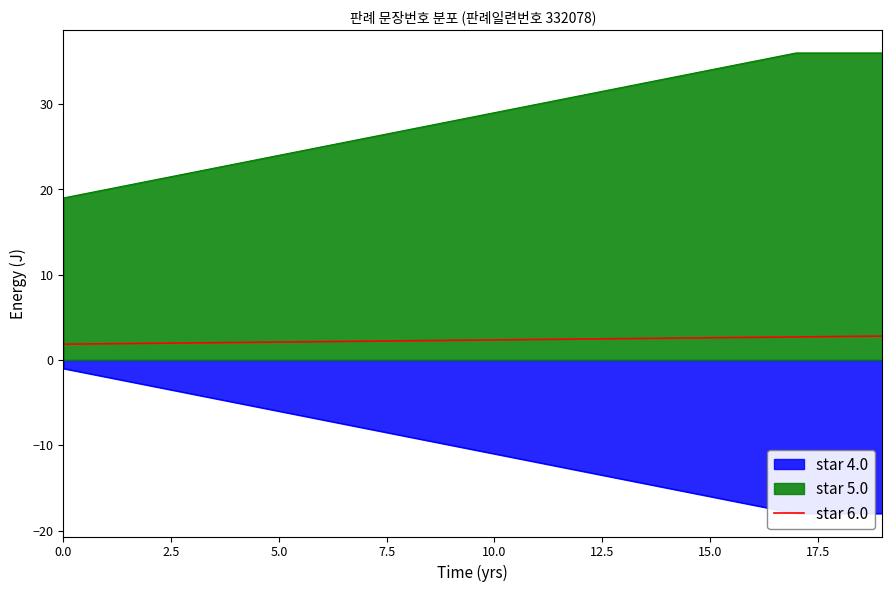

True or false: star 6.0 and star 5.0 intersect in this chart.

False